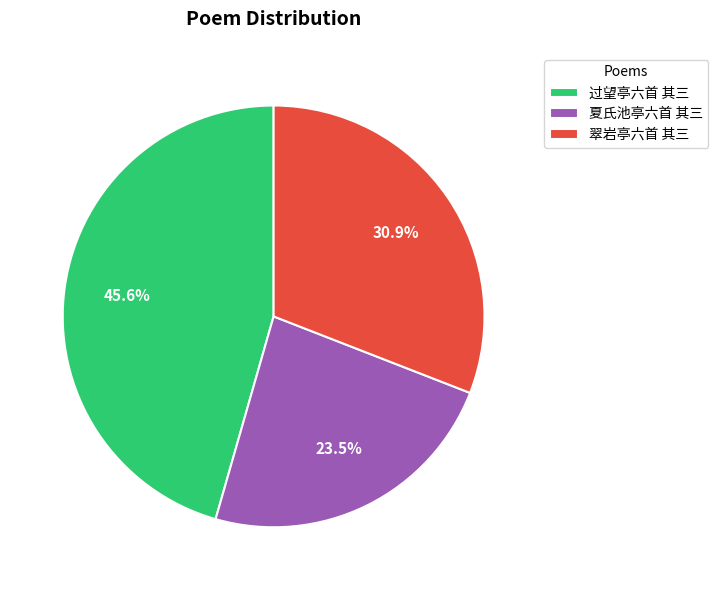

To the nearest percent, what percentage of the pie is 过望亭六首 其三?

46%